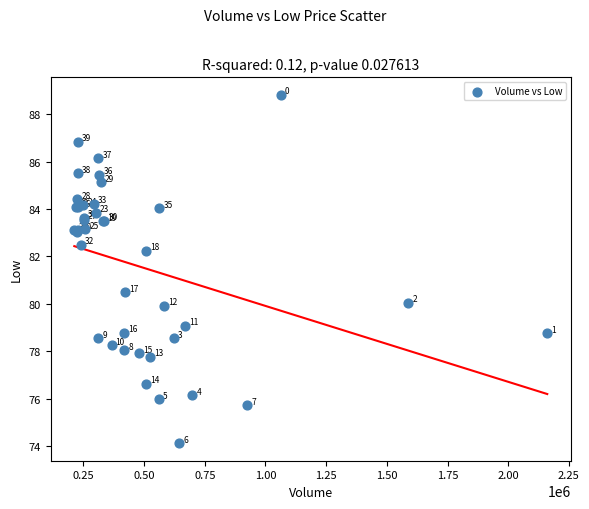

What Y value in the scatter plot is closest to 81?

80.5